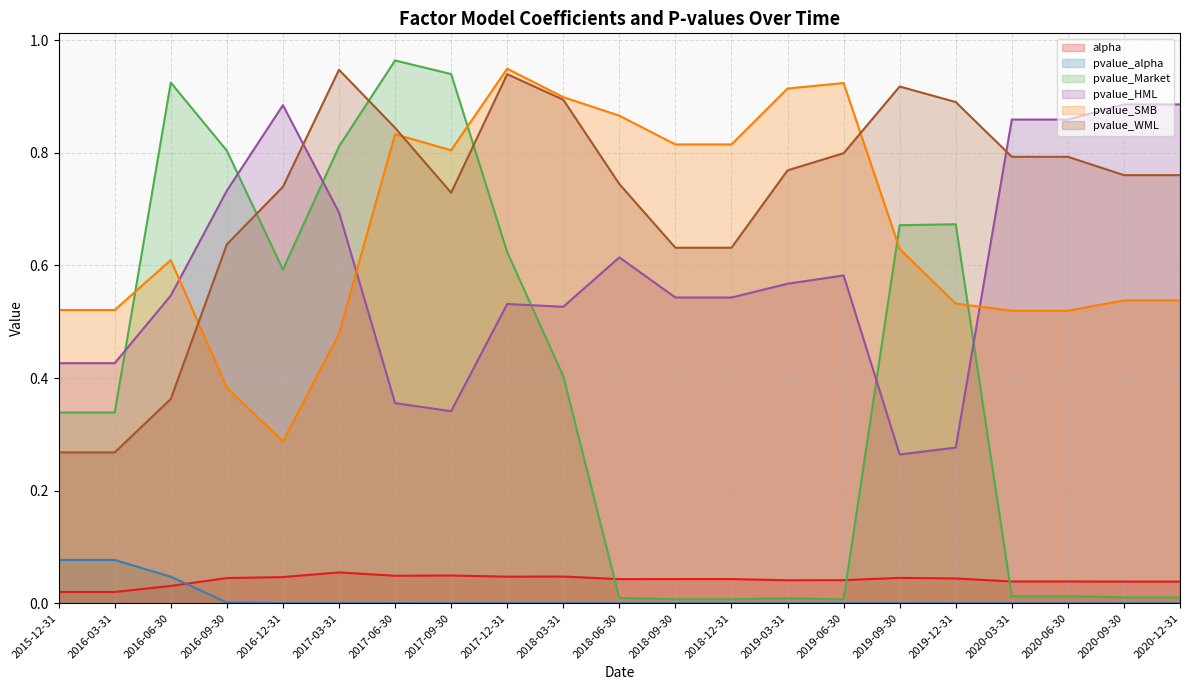

What are all the series names shown in the legend?

alpha, pvalue_alpha, pvalue_Market, pvalue_HML, pvalue_SMB, pvalue_WML